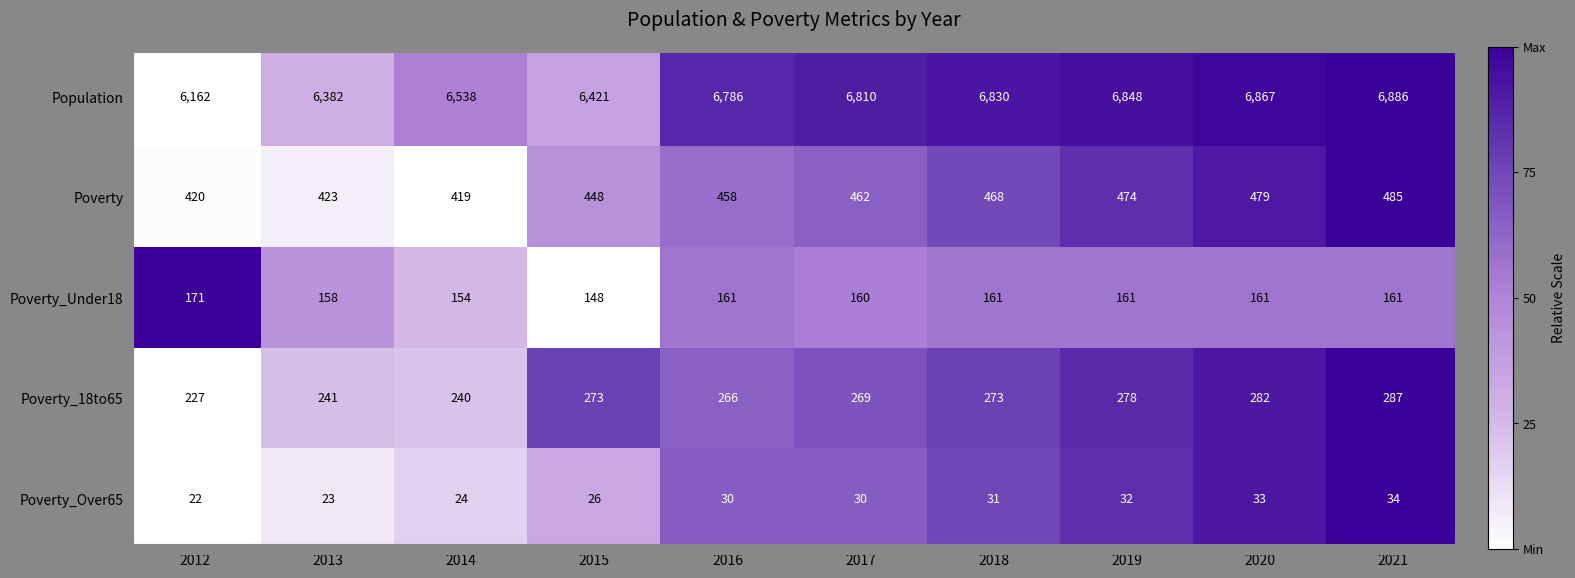

True or false: Poverty_18to65 has a value of 287 at 2021.

True